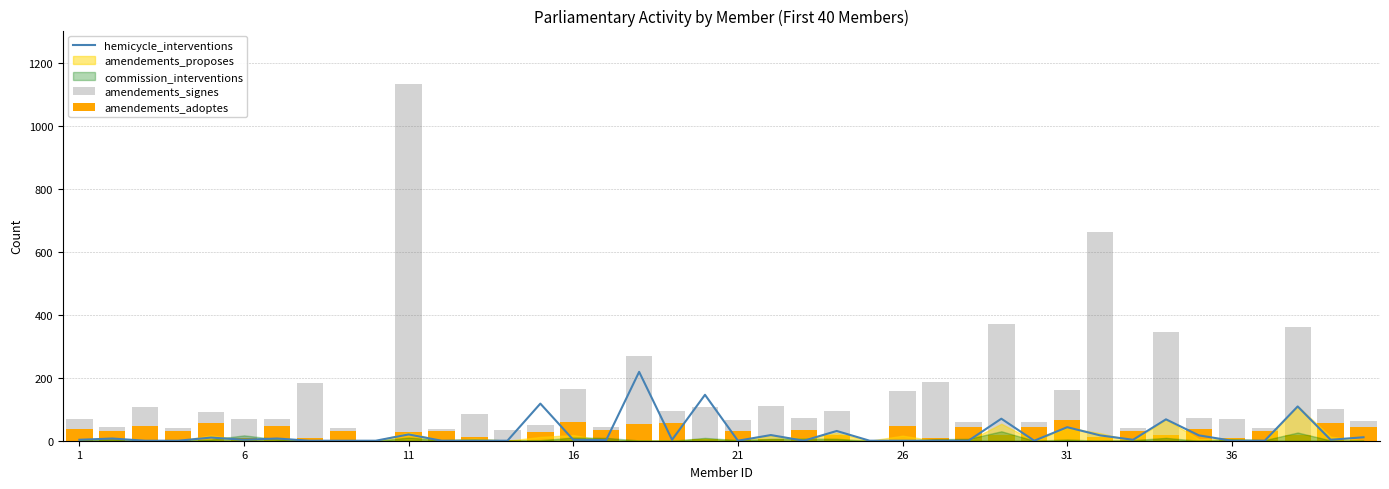

The value of amendements_signes at 28 is 370. True or false?

True